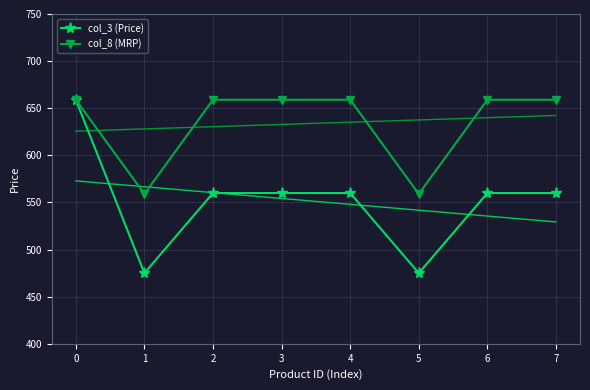

At how many categories does at least one series exceed 532?

8